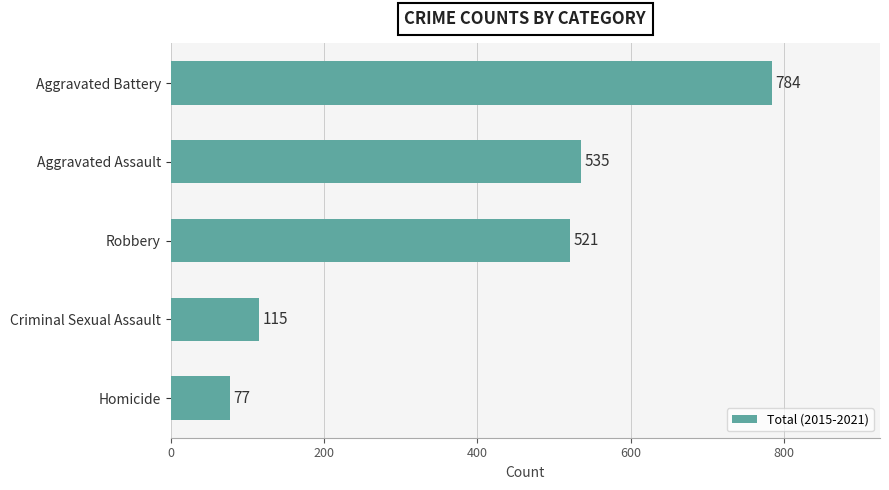

How many bars are there in total?

5